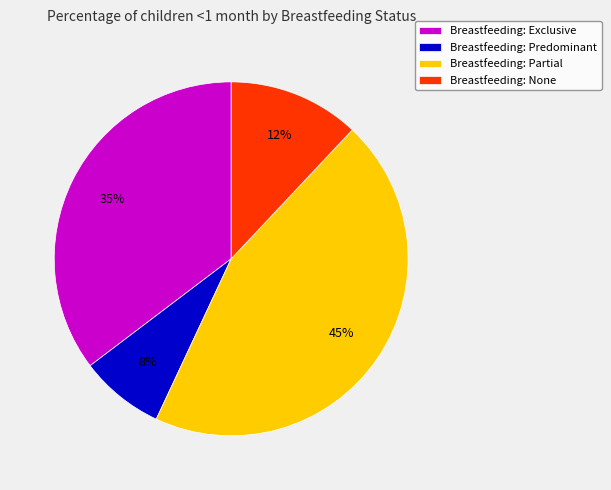

To the nearest percent, what percentage of the pie is Breastfeeding: Exclusive?

35%